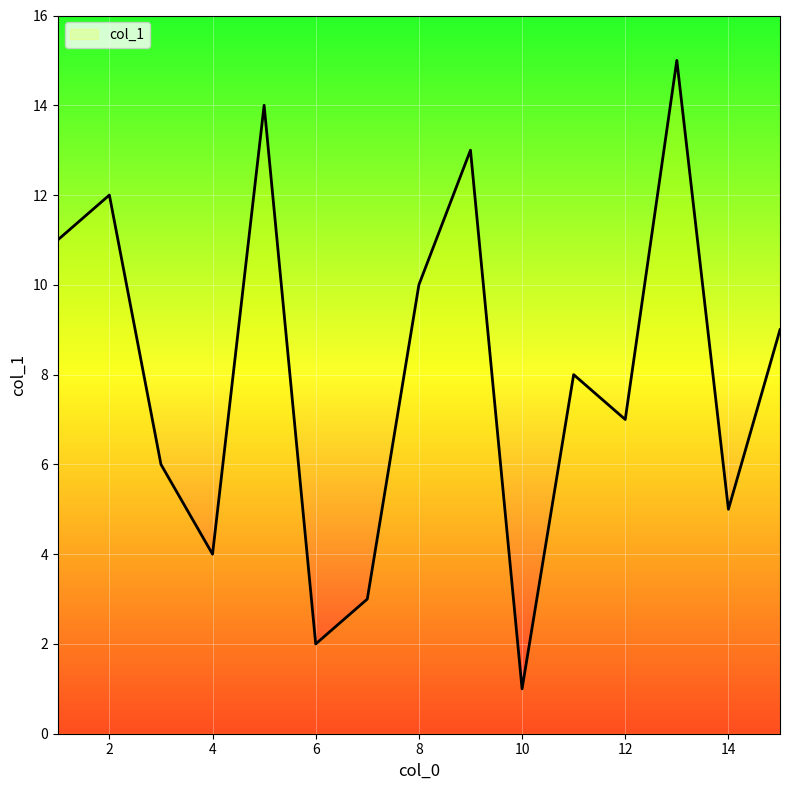

What is the difference between the maximum and minimum values?

14